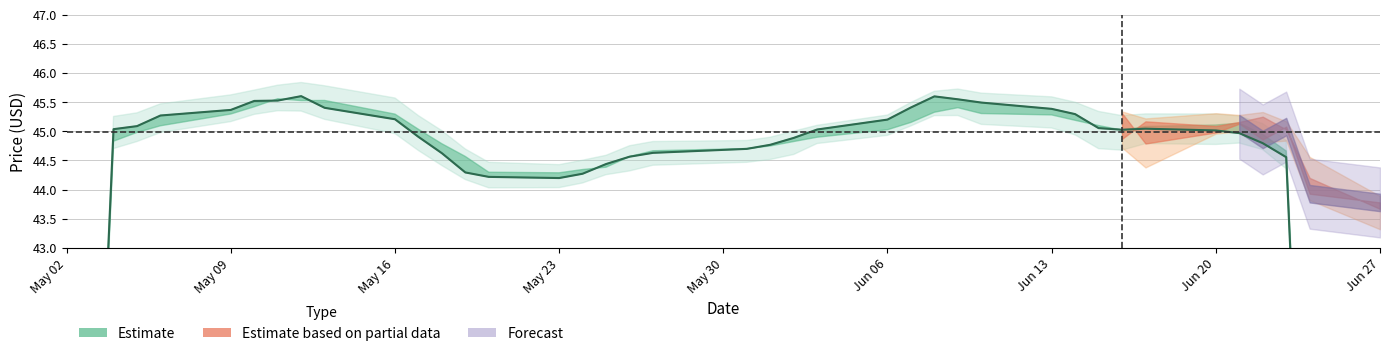

How many data points does each series have?

40